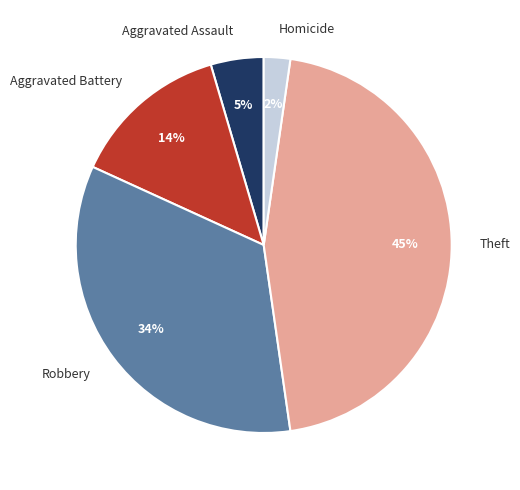

True or false: Aggravated Battery accounts for 25% of the total.

False